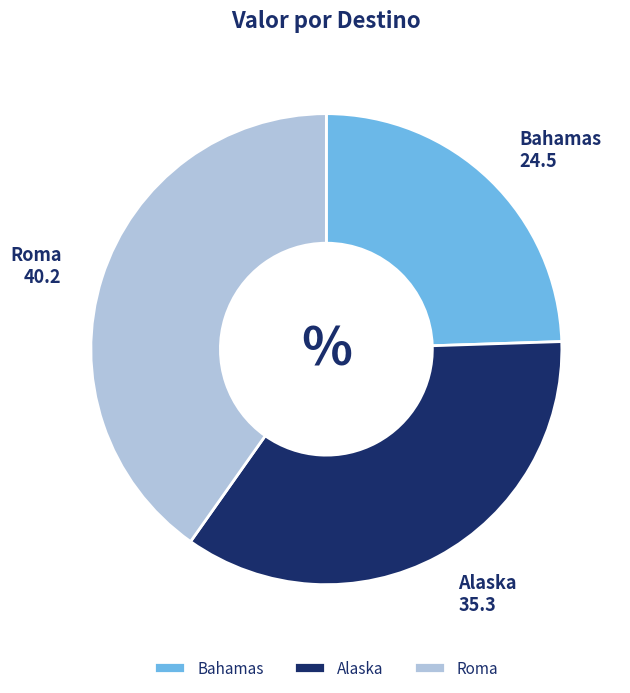

Is it true that Alaska is 35% of the pie?

True